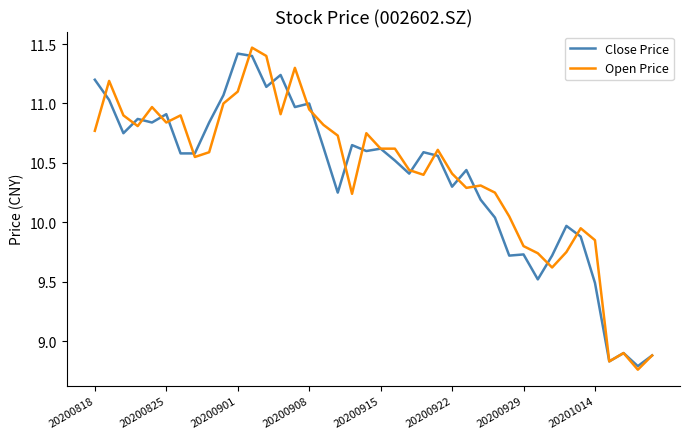

What is the maximum value for Close Price?

11.4